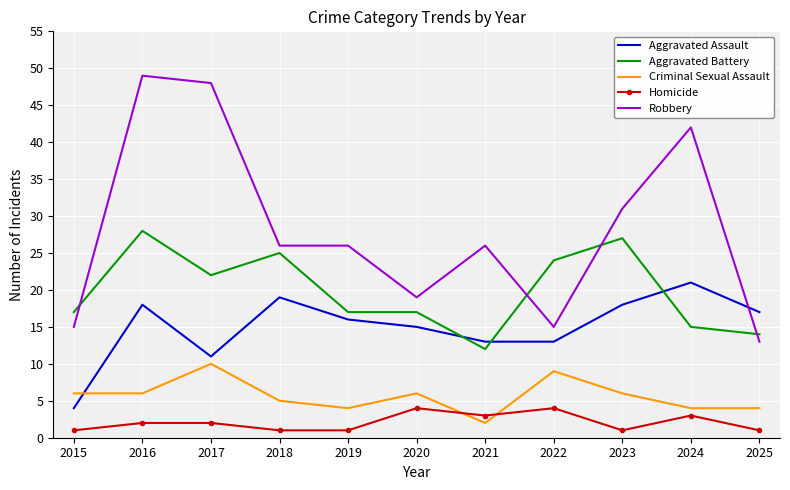

Which series has the widest spread of values?

Robbery